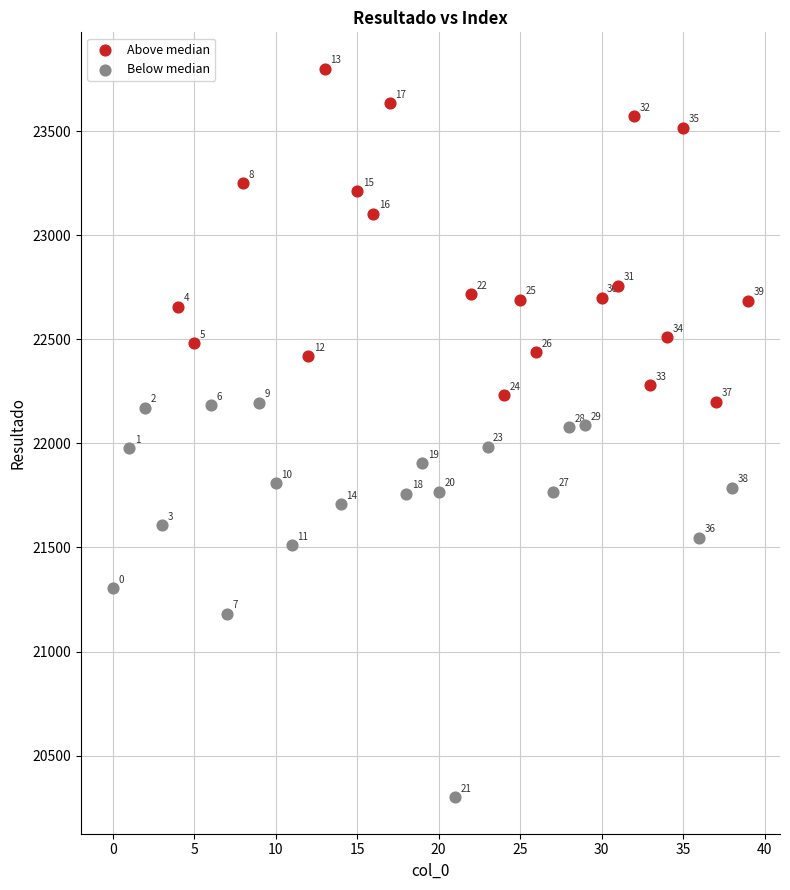

Which series reaches the minimum Y coordinate?

Below median